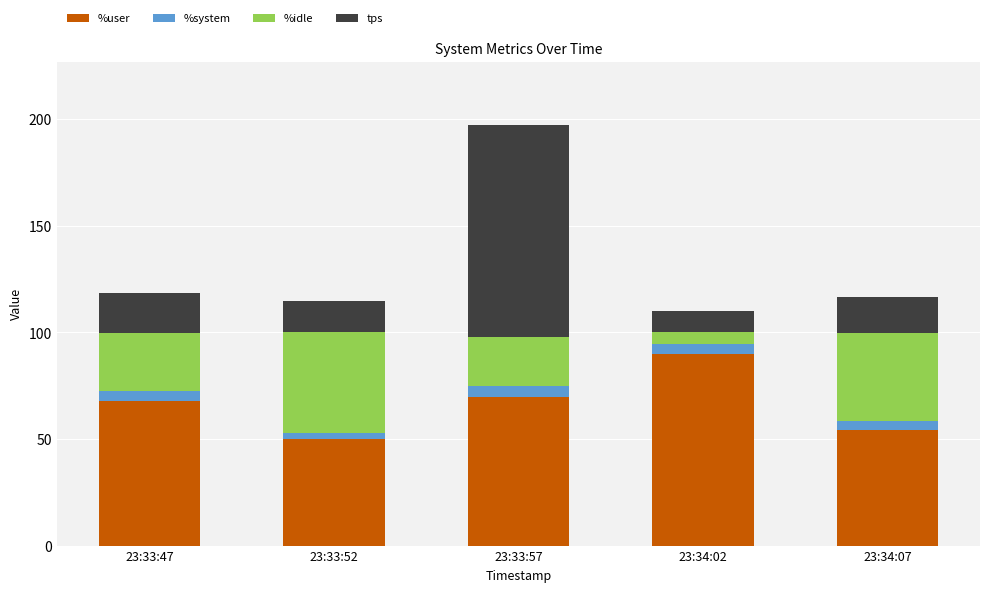

At which category is the sum across all series the highest?

23:33:57